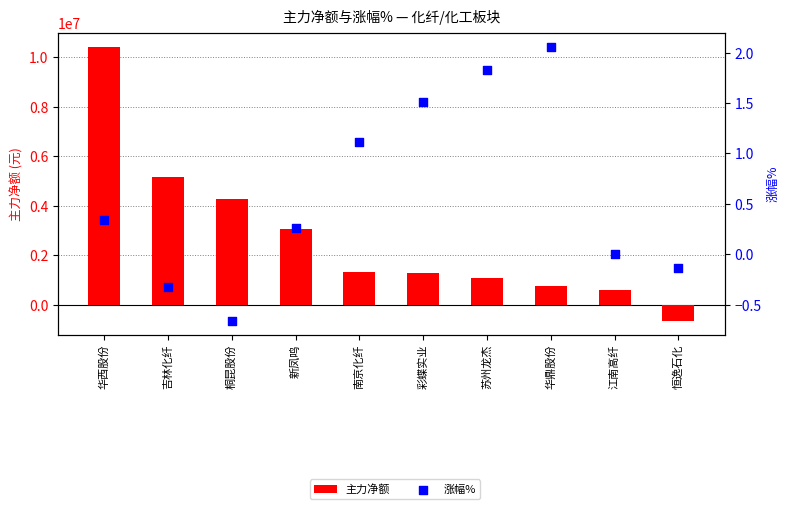

Is the value of 主力净额 at 彩蝶实业 greater than the value of 涨幅% at 华鼎股份?

Yes